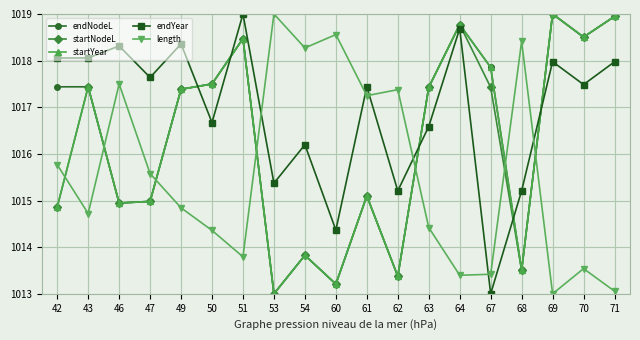

Is the value of startYear at 71 greater than the value of startNodeL at 51?

Yes